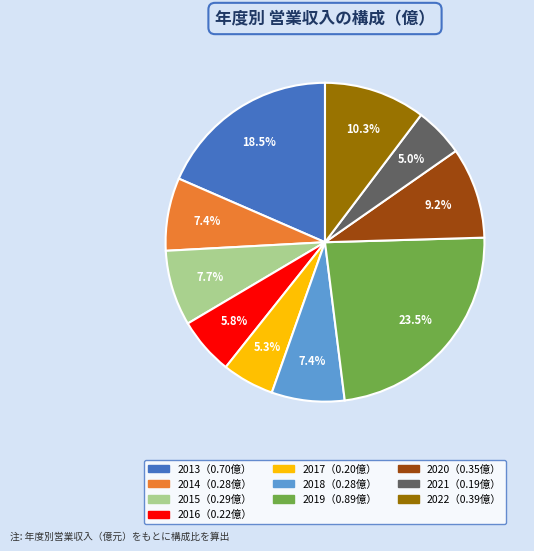

Count the number of slices in the pie.

10